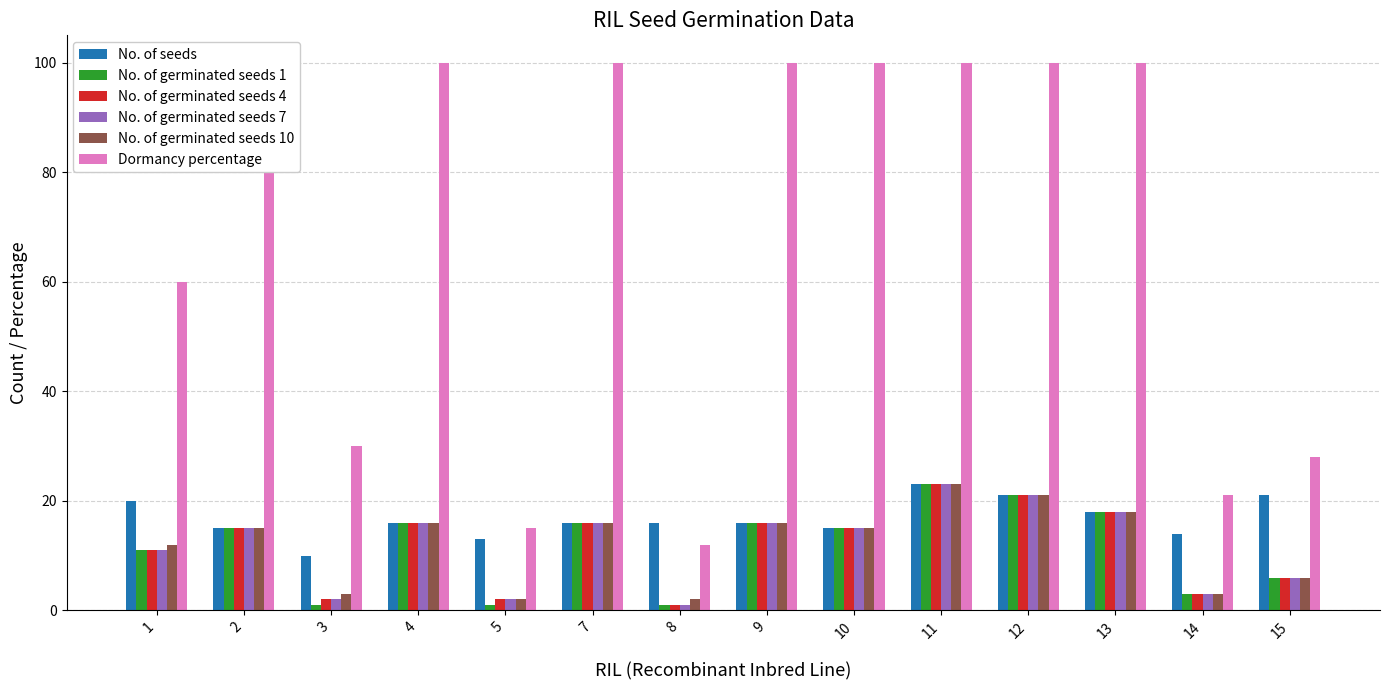

What is the sum of the No. of seeds values at 14 and 15?

35